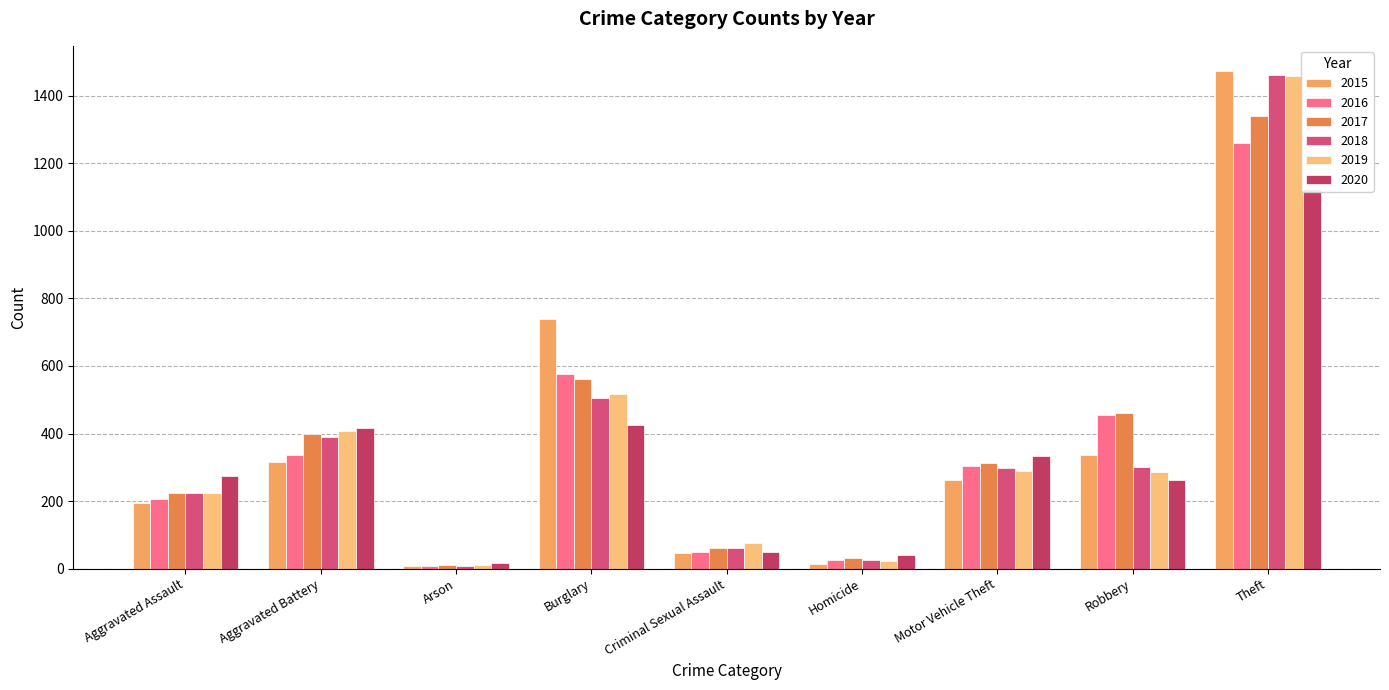

What is the difference between the maximum and second lowest values in the 2019 series?

1437